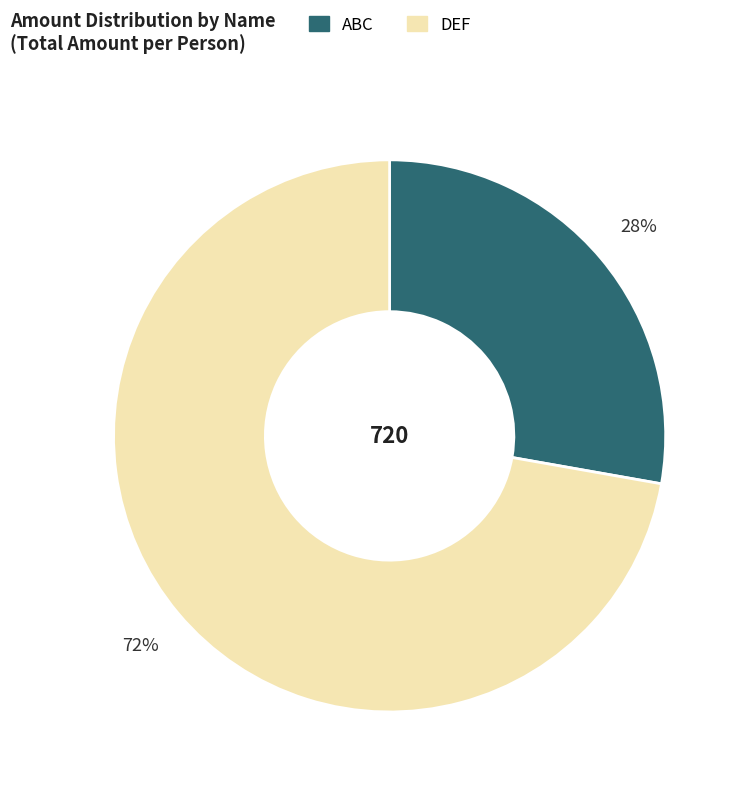

Count the number of slices in the pie.

2